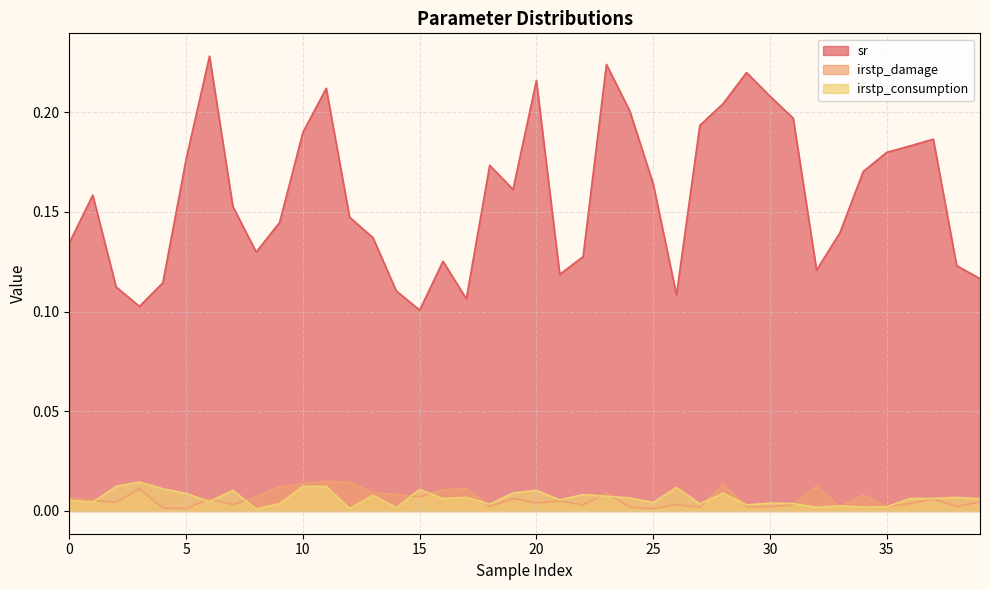

The irstp_damage series shows 0.0 at 22. True or false?

True